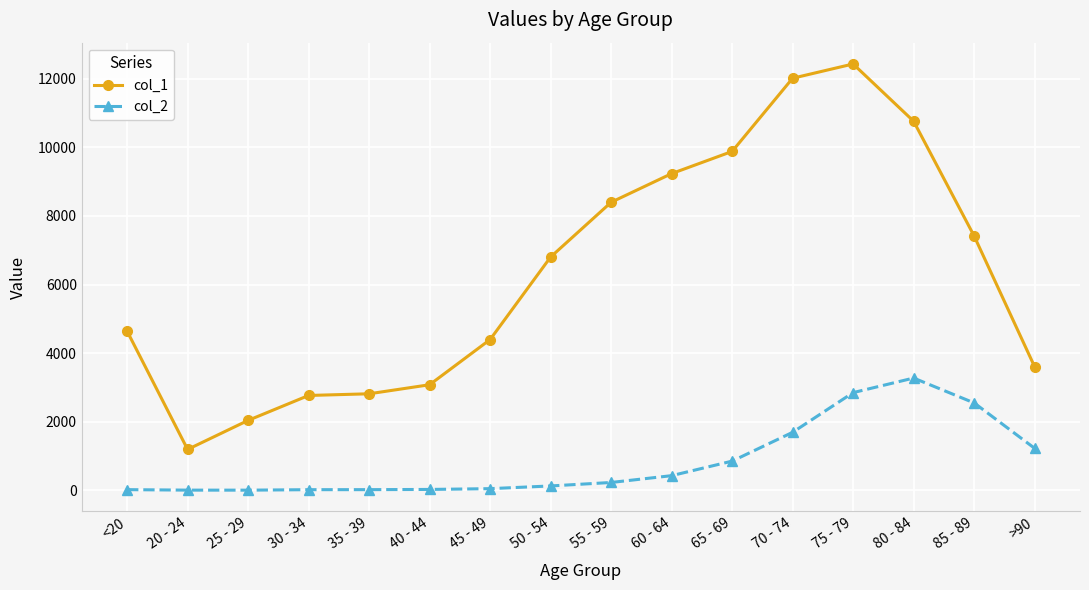

True or false: col_2 and col_1 cross at least once.

False